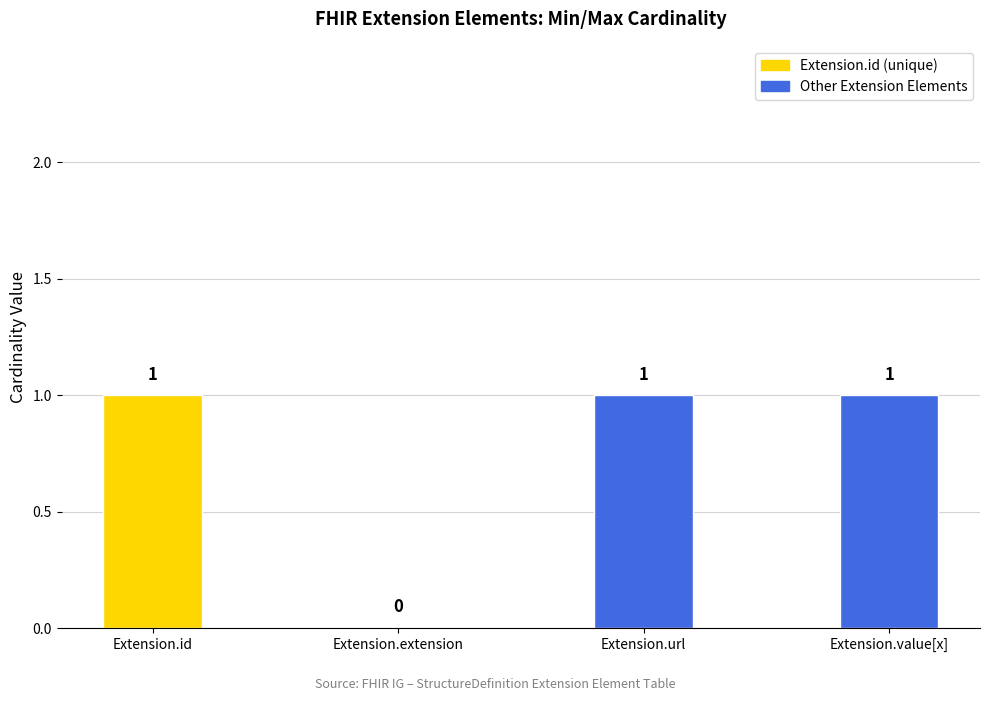

The value at Extension.id is 1. True or false?

True